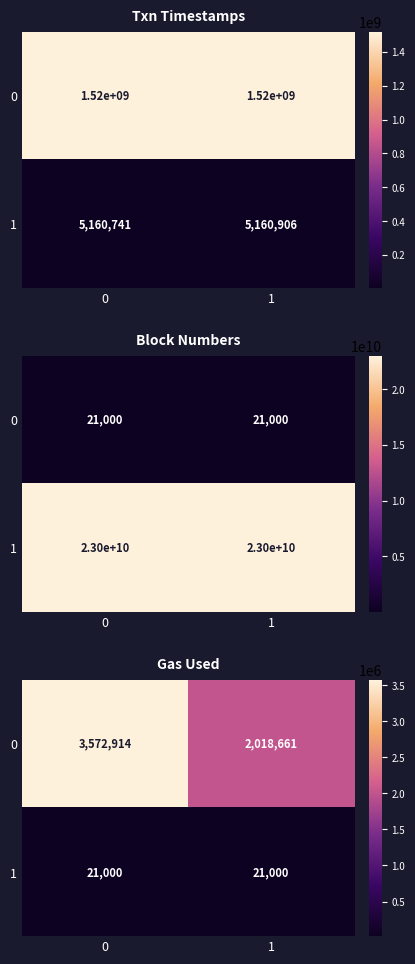

The 1 series shows 36888 at 0. True or false?

False